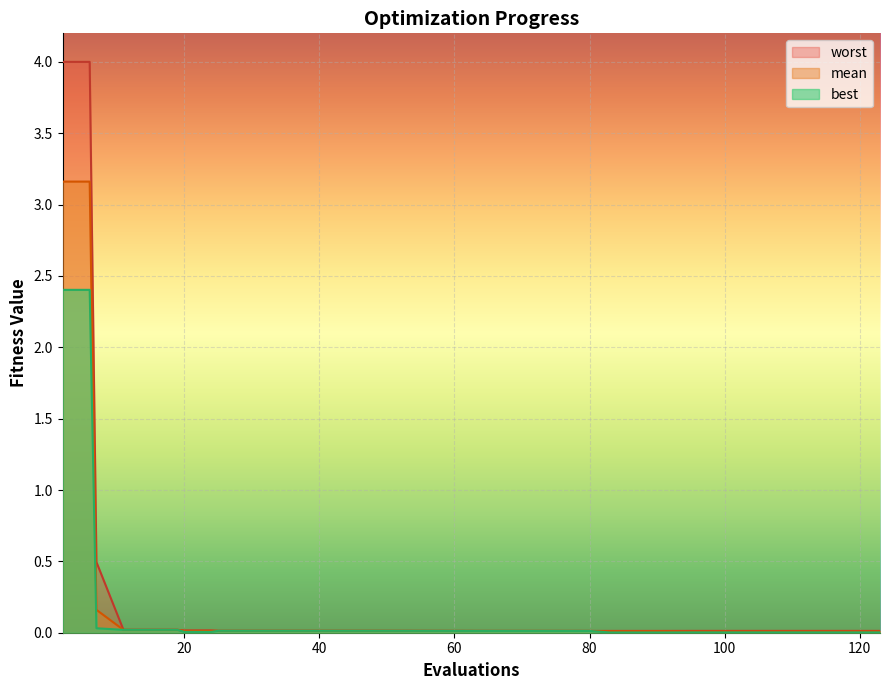

What is the sum of all best values?

5.1